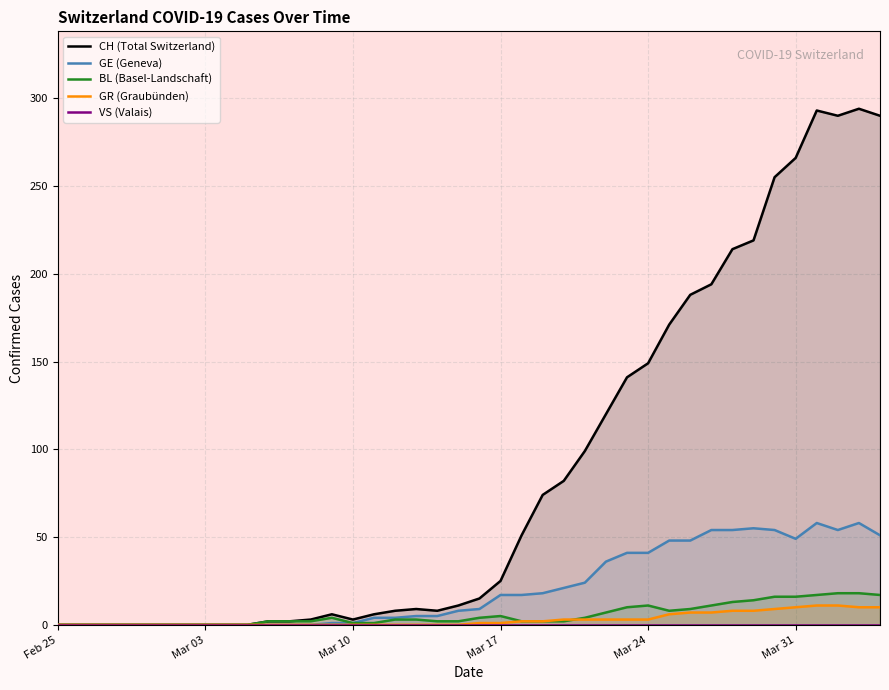

Reading left to right, what are all the values shown in this chart?

CH (Total Switzerland): 0	0	0	0	0	0	0	0	0	0	2	2	3	6	3	6	8	9	8	11	15	25	51	74	82	99	120	141	149	171	188	194	214	219	255	266	293	290	294	290
GE (Geneva): 0	0	0	0	0	0	0	0	0	0	0	0	0	1	1	4	4	5	5	8	9	17	17	18	21	24	36	41	41	48	48	54	54	55	54	49	58	54	58	51
BL (Basel-Landschaft): 0	0	0	0	0	0	0	0	0	0	2	2	2	4	1	1	3	3	2	2	4	5	2	2	2	4	7	10	11	8	9	11	13	14	16	16	17	18	18	17
GR (Graubünden): 0	0	0	0	0	0	0	0	0	0	0	0	0	0	0	0	0	0	0	0	1	1	2	2	3	3	3	3	3	6	7	7	8	8	9	10	11	11	10	10
VS (Valais): 0	0	0	0	0	0	0	0	0	0	0	0	0	0	0	0	0	0	0	0	0	0	0	0	0	0	0	0	0	0	0	0	0	0	0	0	0	0	0	0